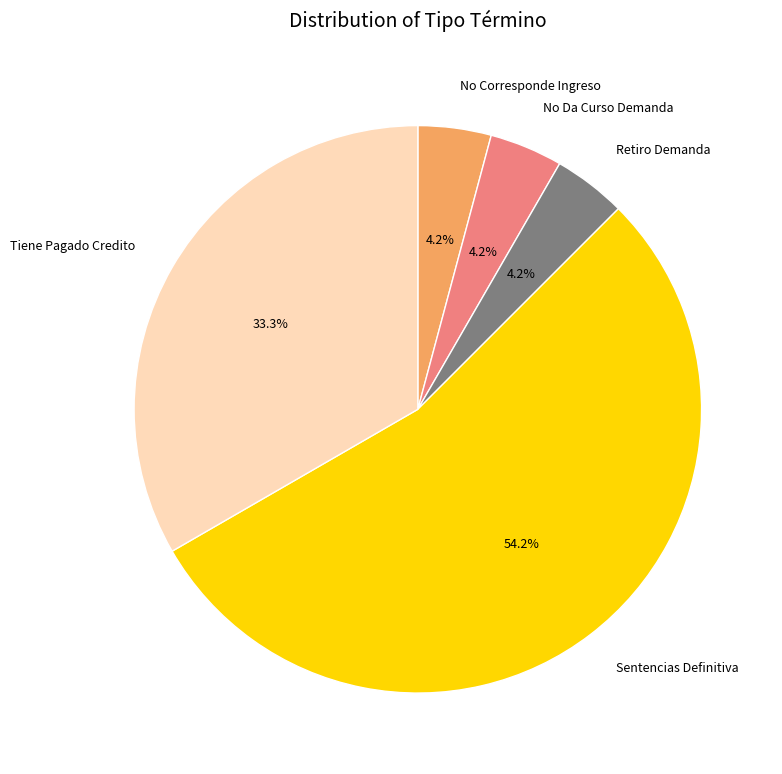

Which slice is the largest?

Sentencias Definitiva